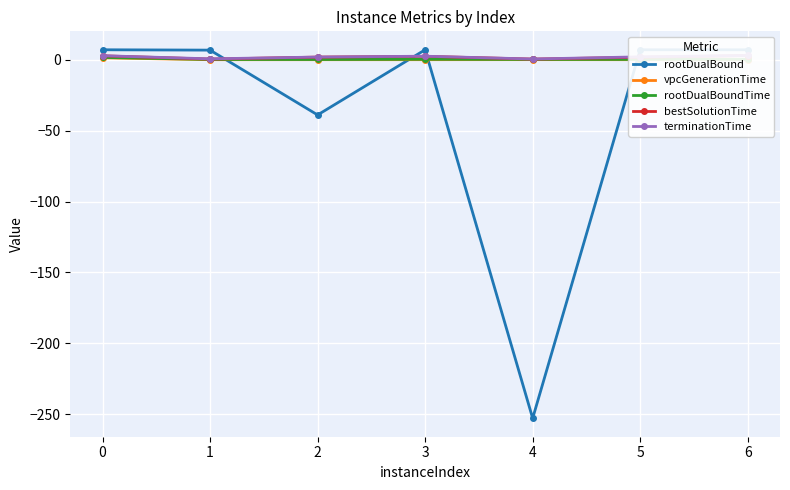

Which series changed the most between 5 and 6?

bestSolutionTime